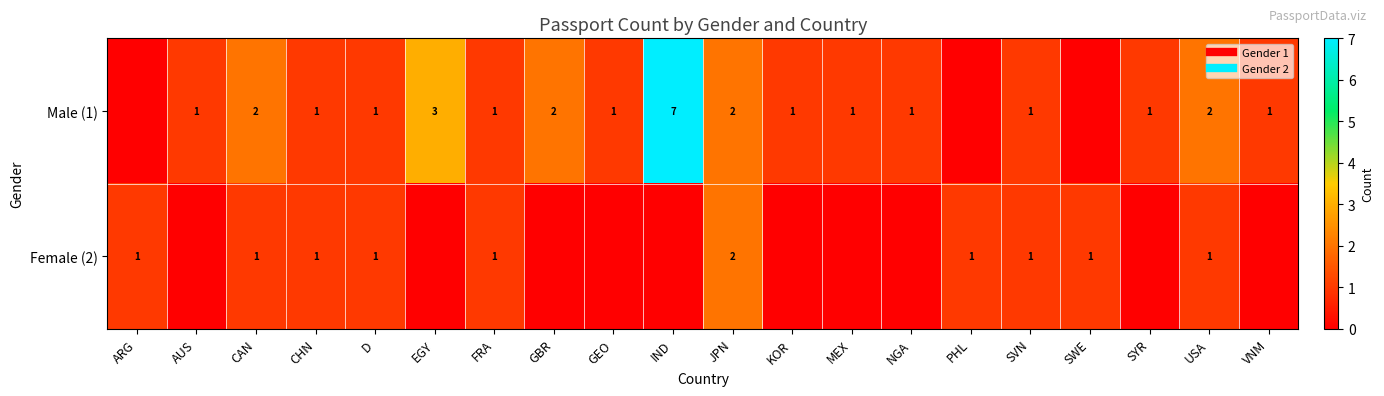

How many data points in Male (1) are above 1?

6